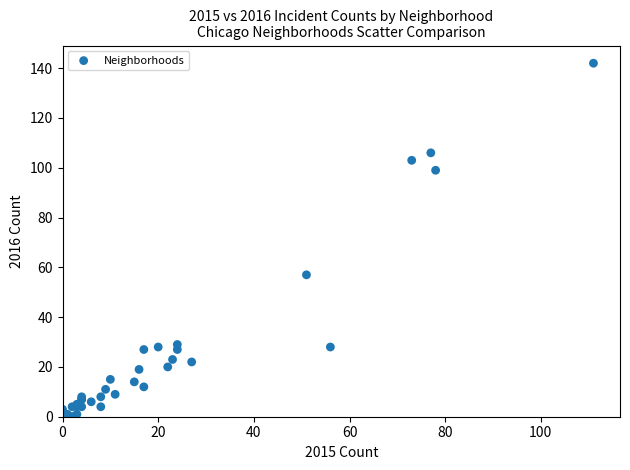

What Y value in the scatter plot is closest to 71?

57